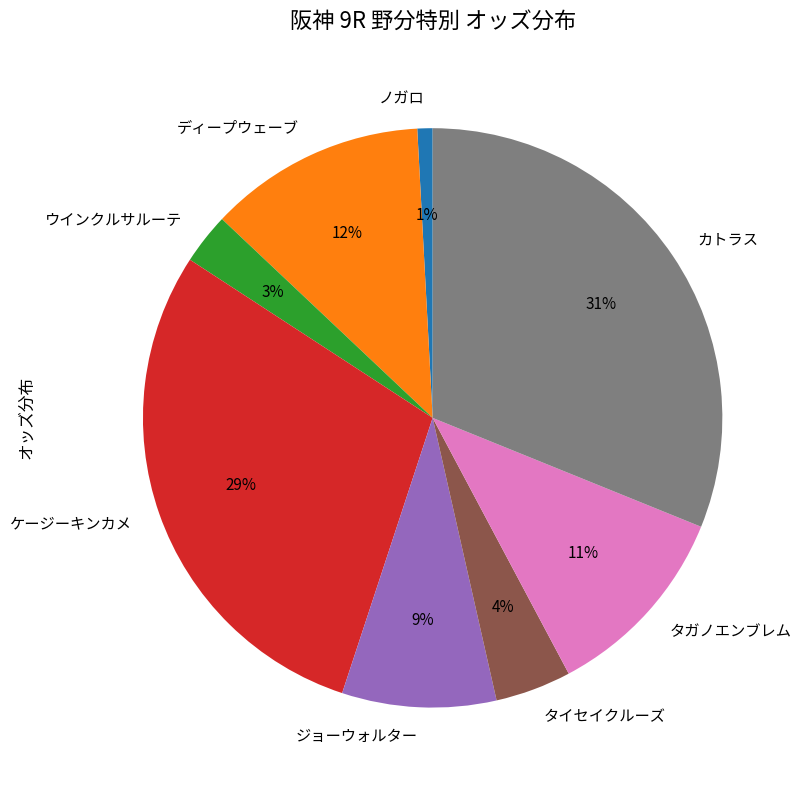

Count the number of slices in the pie.

8